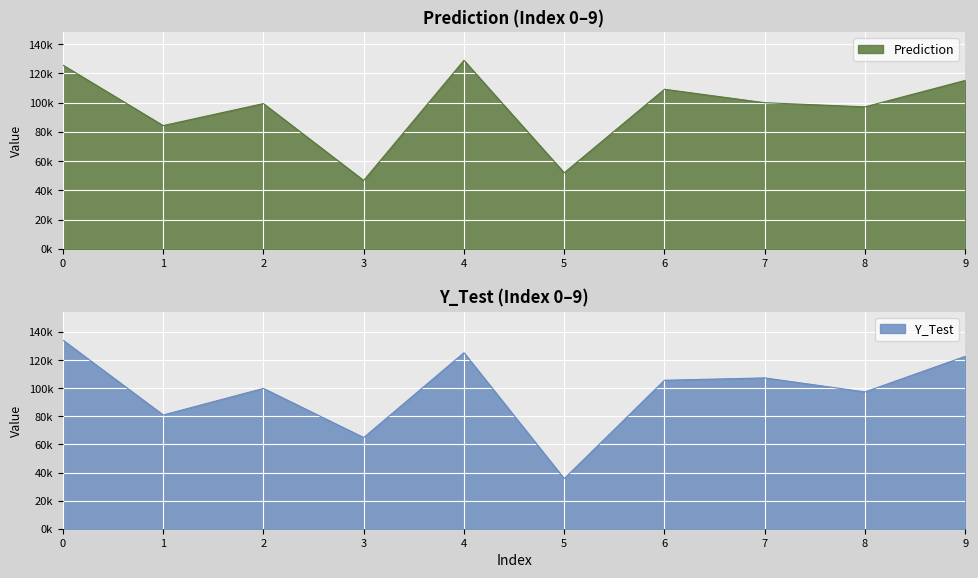

List the series in order of their peak value, lowest first.

Prediction, Y_Test